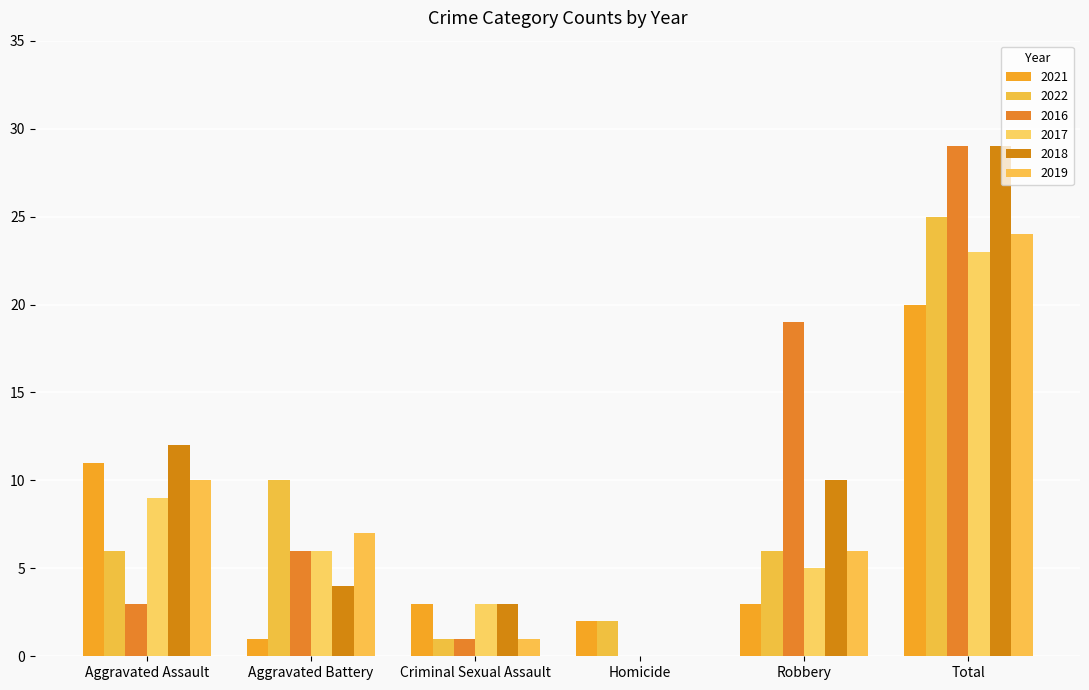

Where is 2016 nearest to the value 14?

Robbery